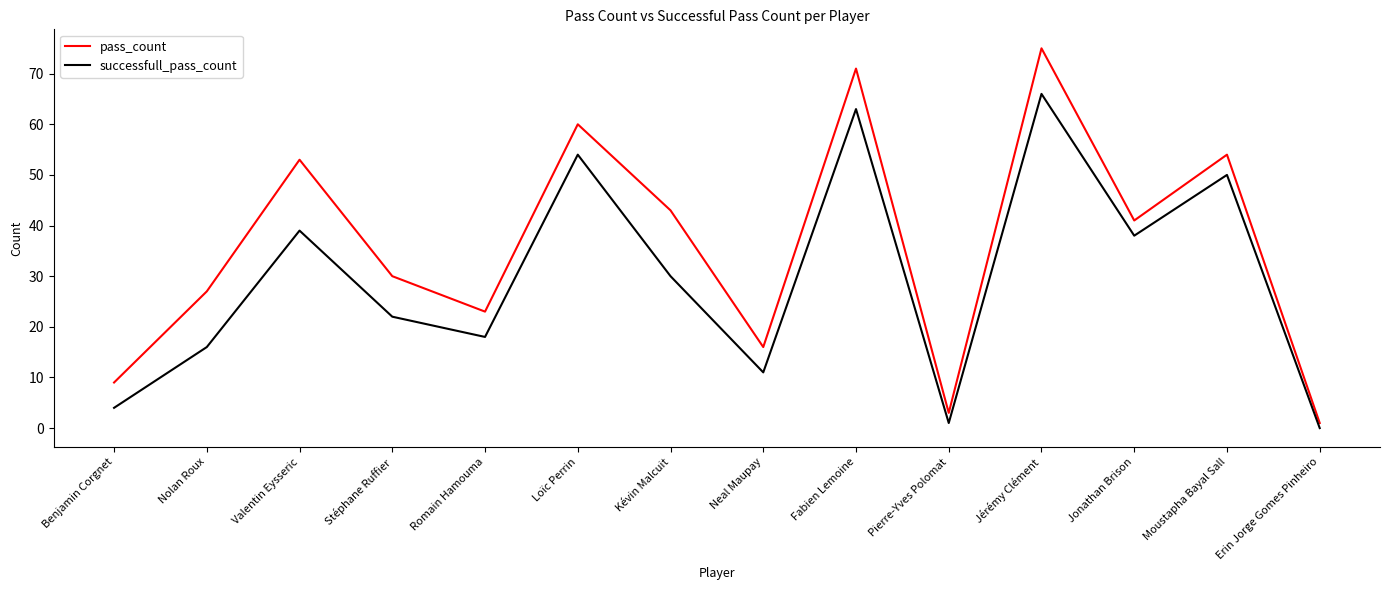

Is it true that successfull_pass_count equals 50 at Moustapha Bayal Sall?

True